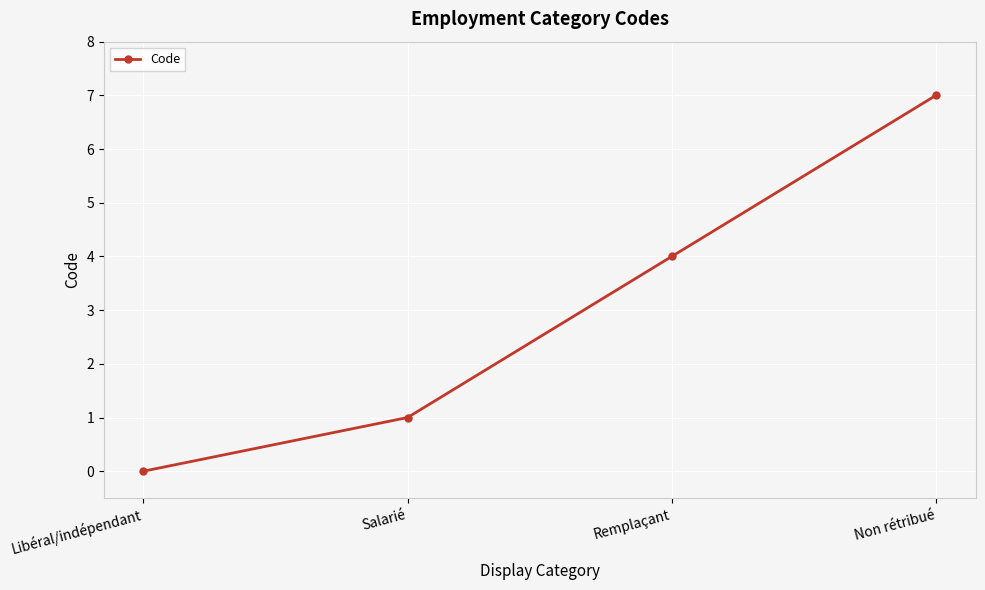

How many lines are shown in the chart?

1